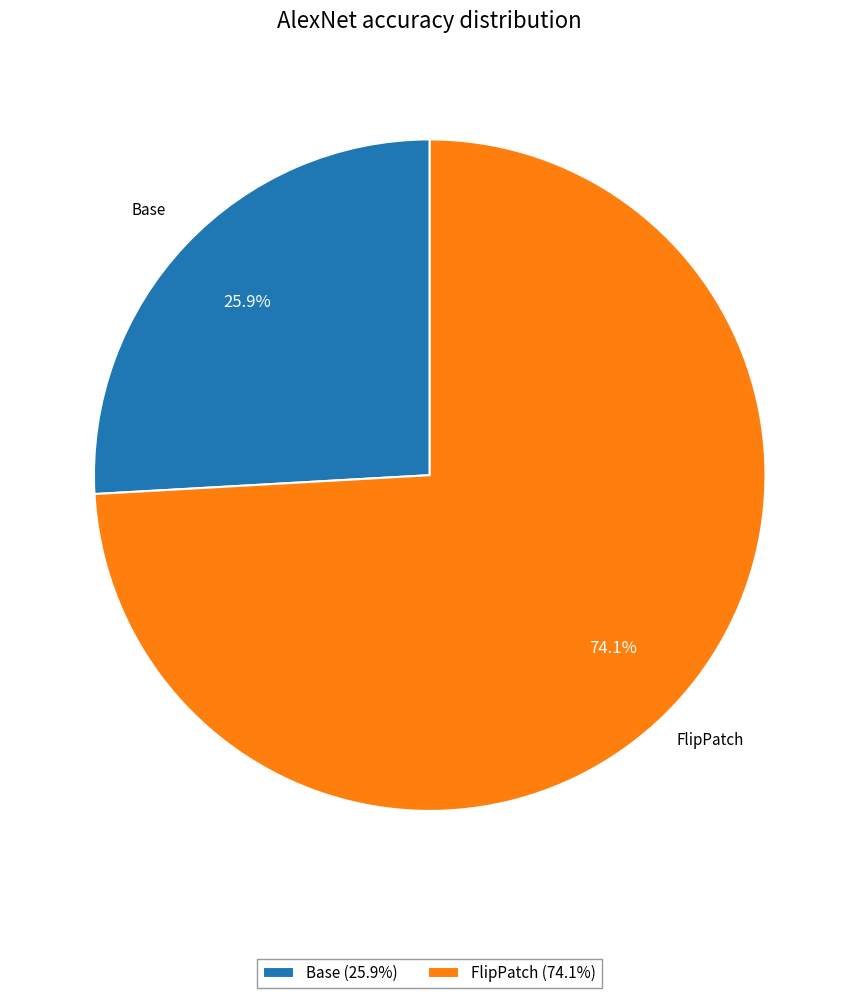

What percentage is the Base slice, to the nearest percent?

26%